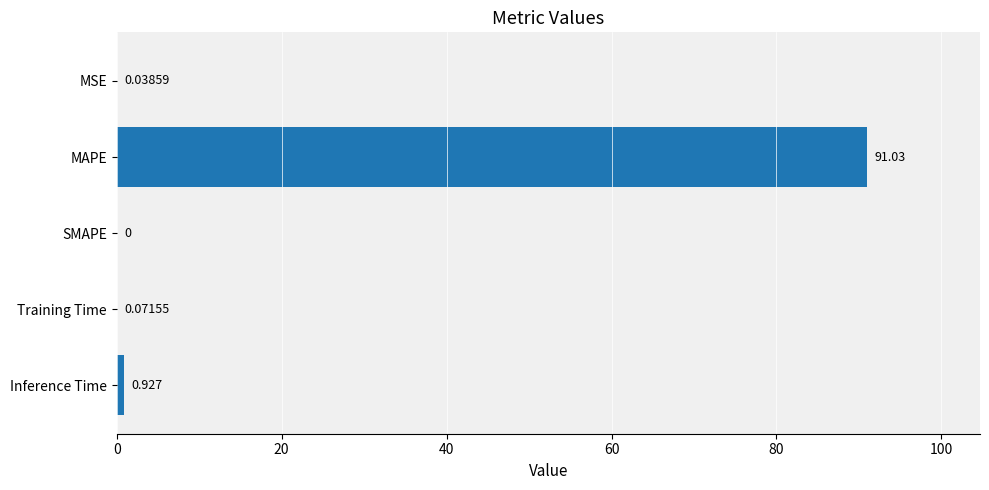

At which label is the value closest to 45?

Inference Time